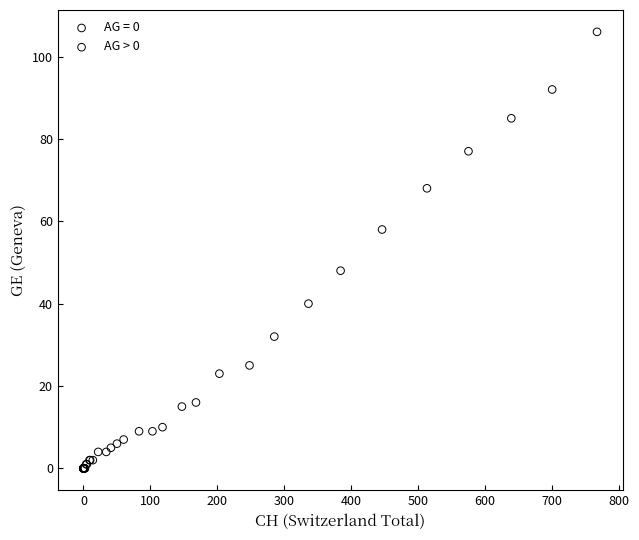

Which series has the largest Y range (max minus min)?

AG = 0